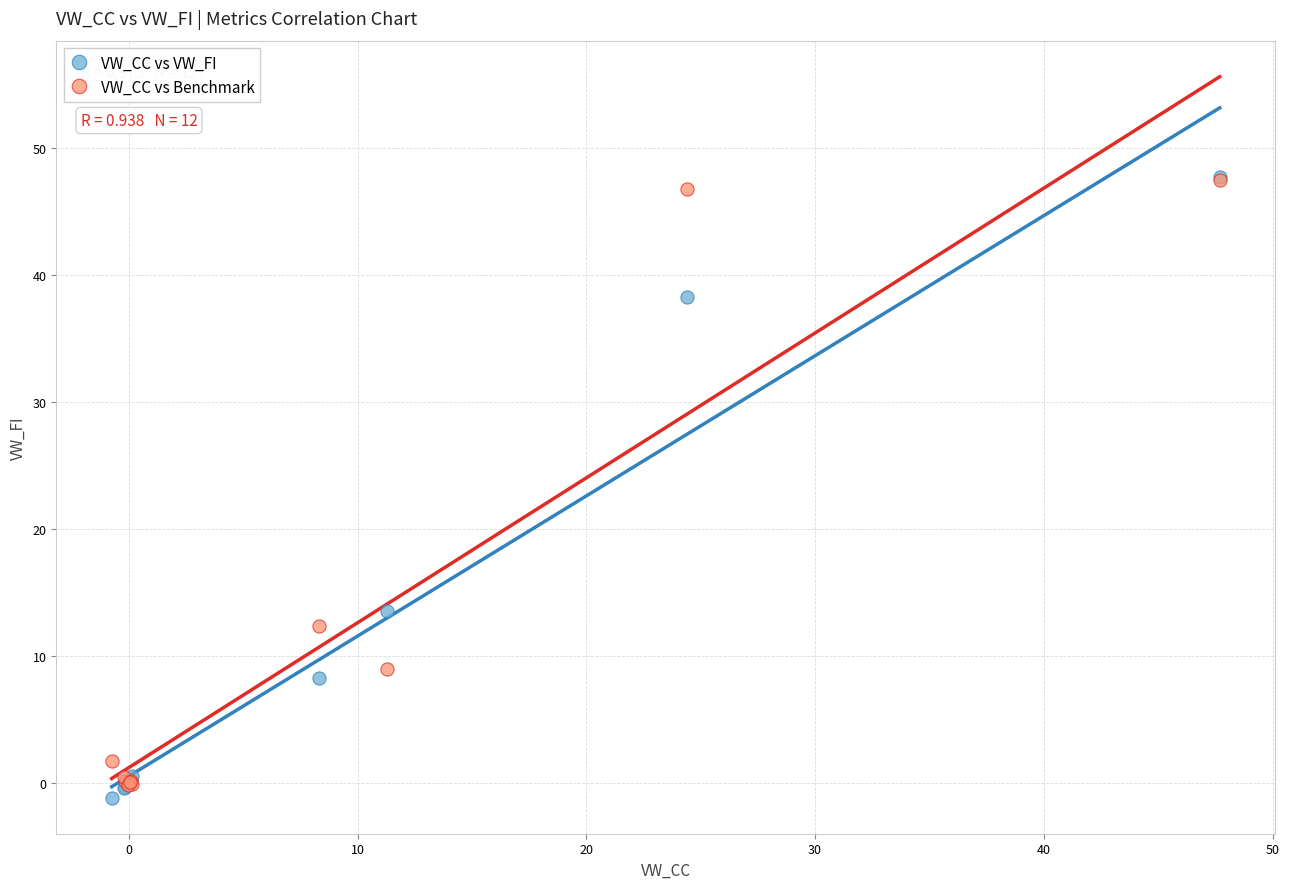

In the VW_CC vs VW_FI series, what Y value is closest to 23?

13.6